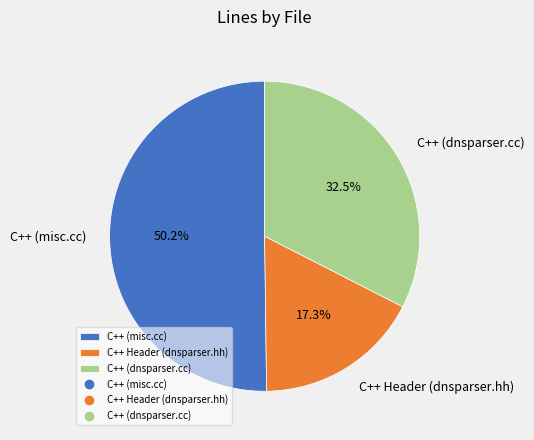

Which category has the biggest portion of the pie?

C++ (misc.cc)